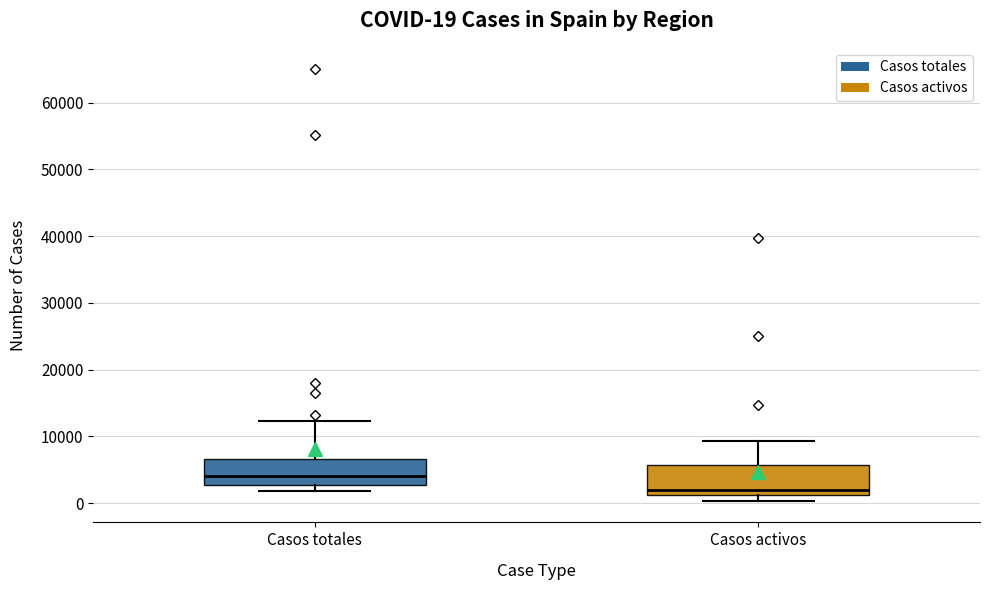

Which box has the lowest median line?

Casos activos